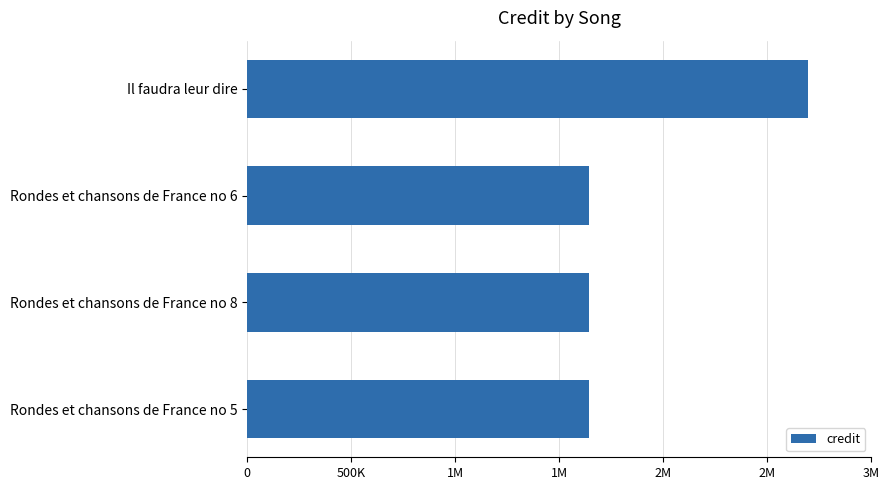

Are the bars horizontal?

Yes